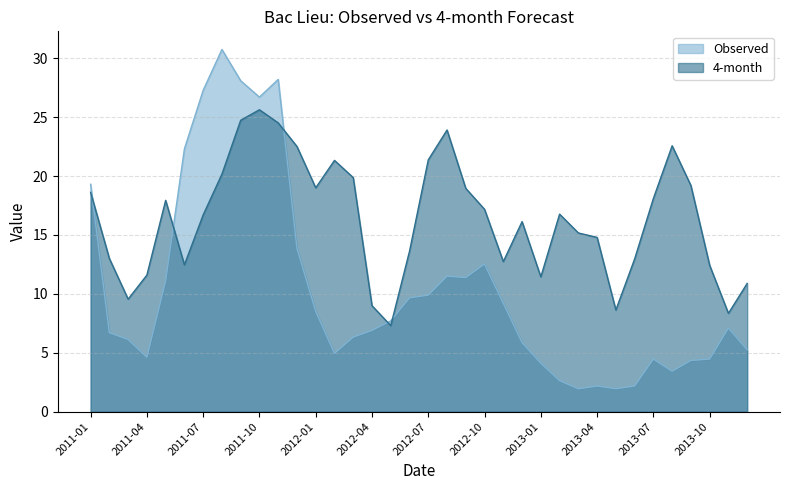

What is the difference between the maximum and minimum values in the Observed series?

28.8